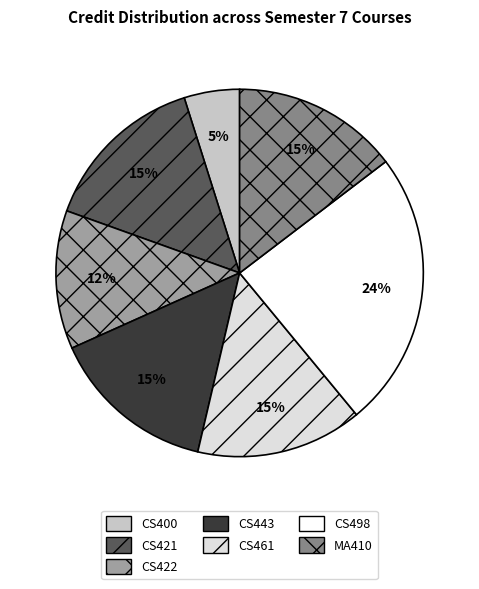

Approximately how many times larger is the value at CS400 compared to CS461?

0.3